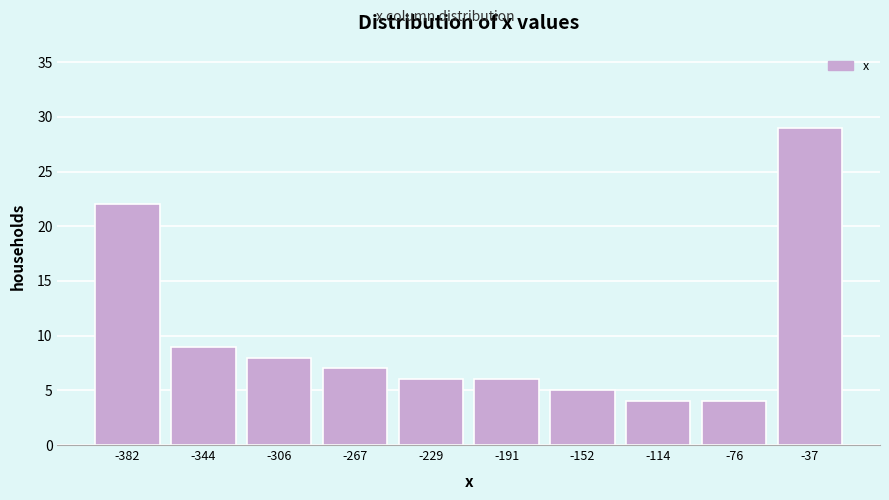

Reading left to right, list all the values displayed in this chart.

22	9	8	7	6	6	5	4	4	29